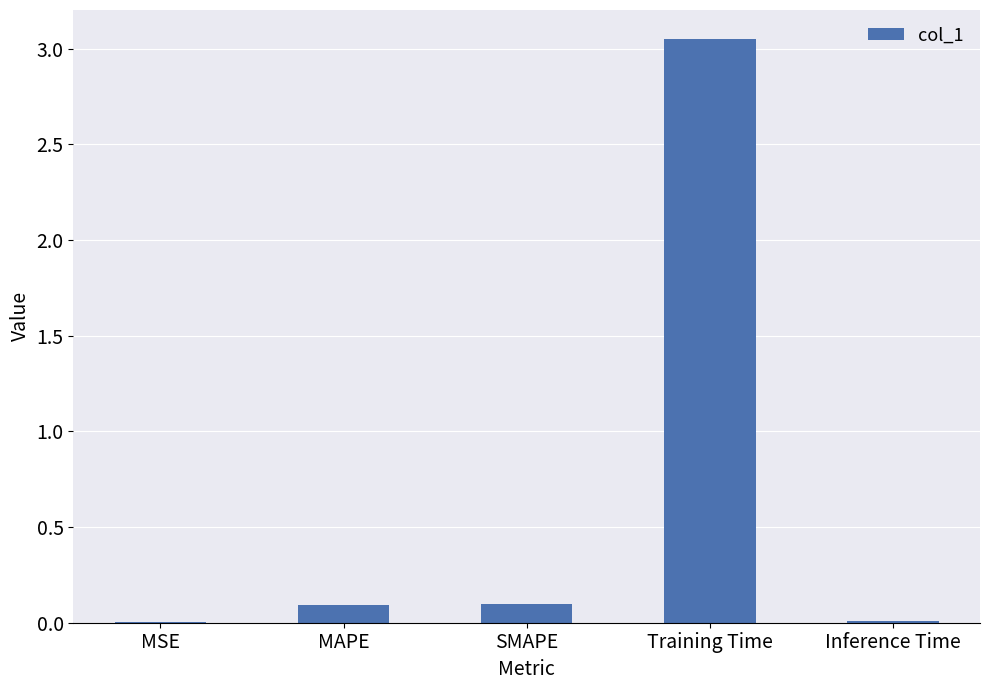

Which has a higher value, Inference Time or SMAPE?

SMAPE